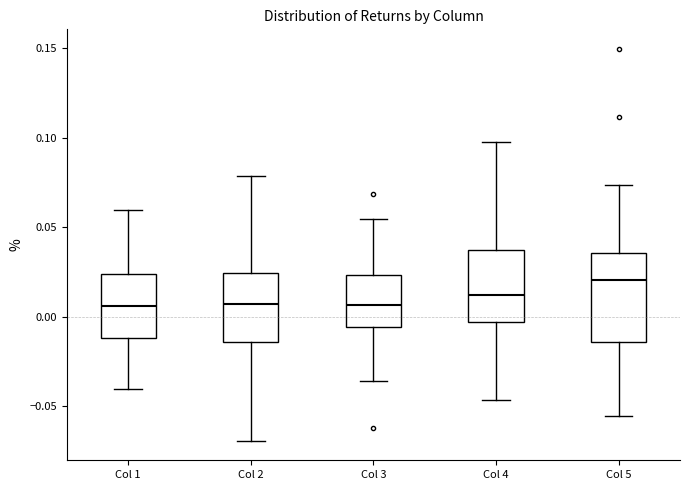

Where does the upper whisker of the box for Col 1 end on the y-axis? The values are not printed on the chart, so give them approximately, as read against the axis.

0.060